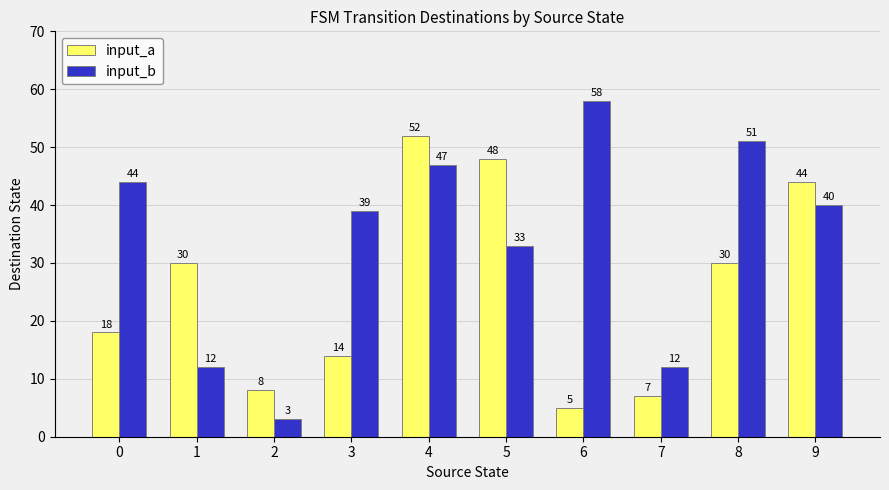

Between 4 and 7, which series saw the biggest shift?

input_a